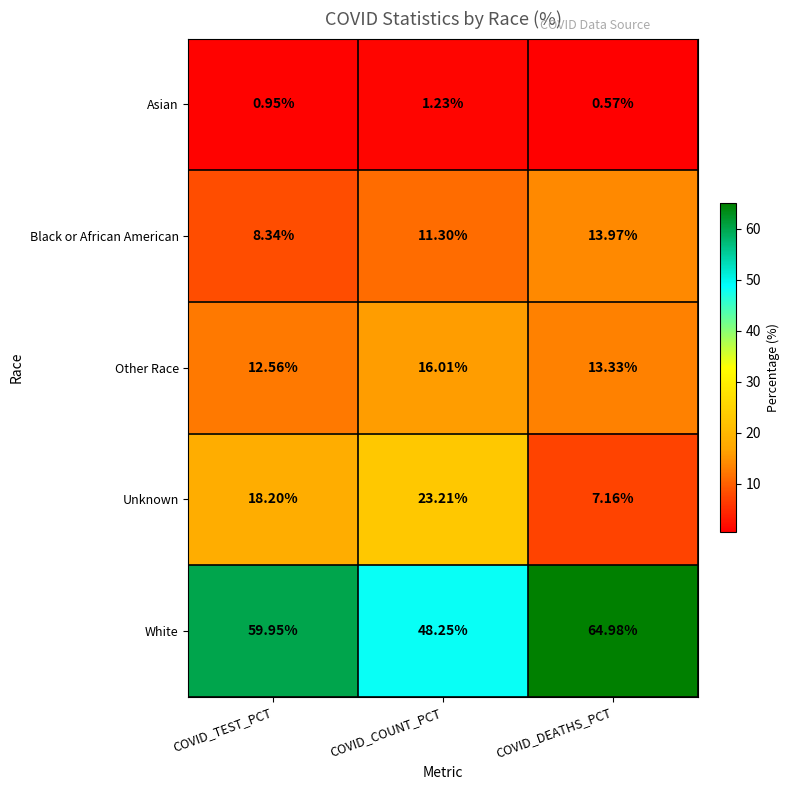

At COVID_TEST_PCT, list the series in order from largest to smallest.

White, Unknown, Other Race, Black or African American, Asian